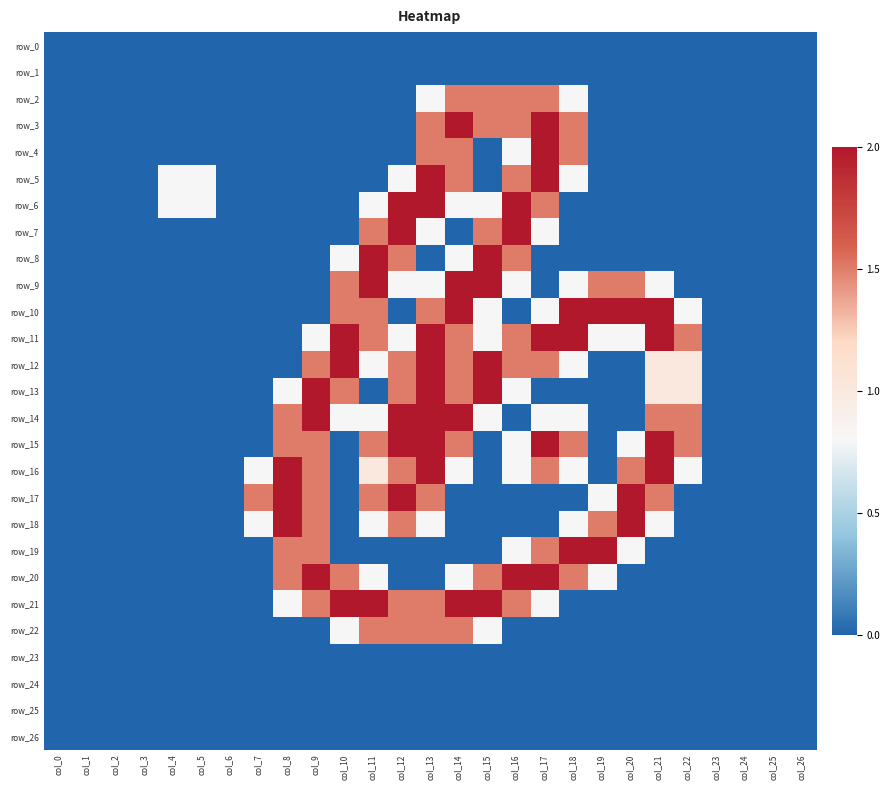

At which label does row_24 reach its minimum?

col_0